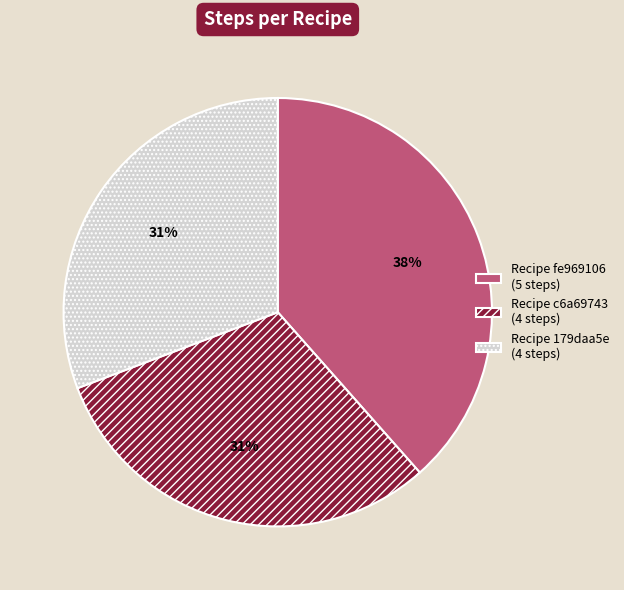

What is the ratio of the value at Recipe 179daa5e (4 steps) to the value at Recipe c6a69743 (4 steps)?

1.0